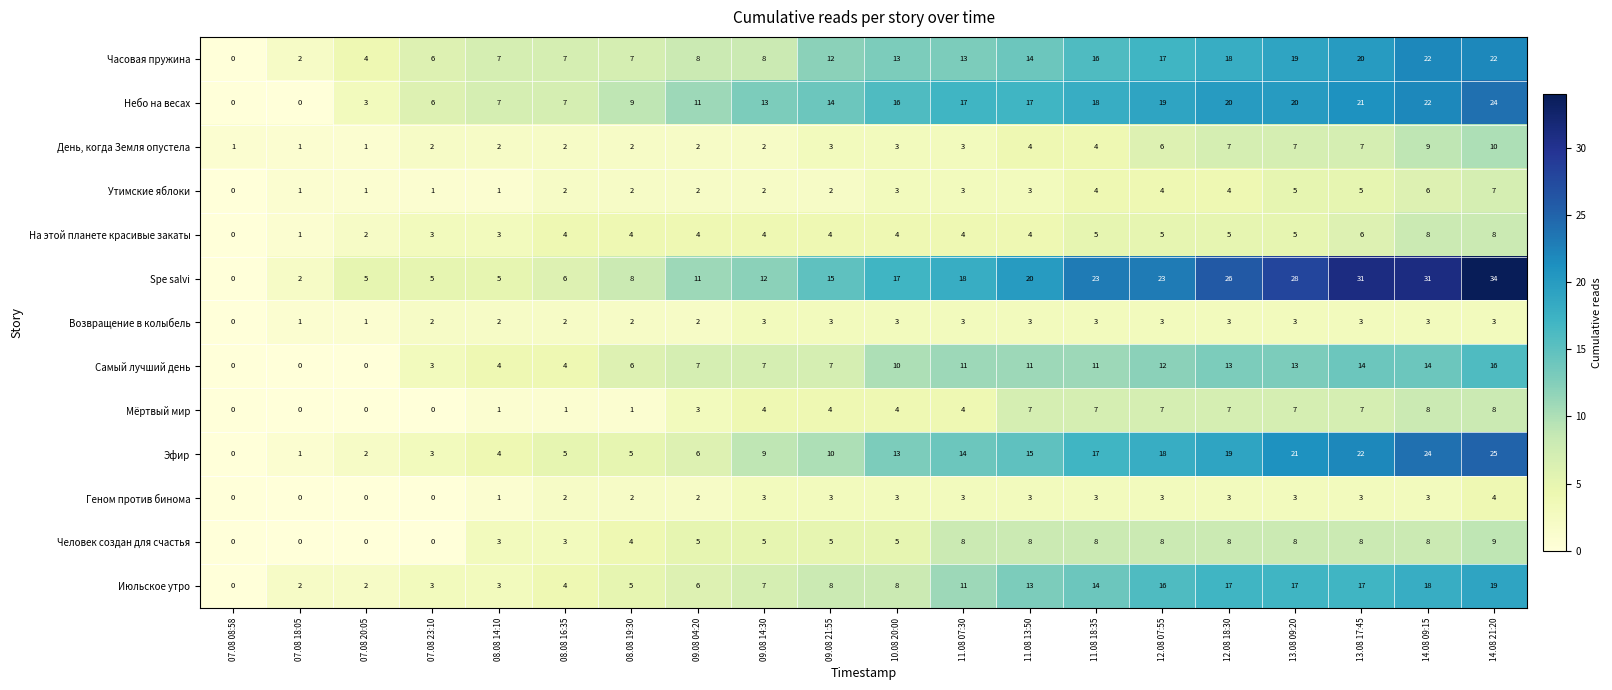

At how many categories does at least one series exceed 3?

18